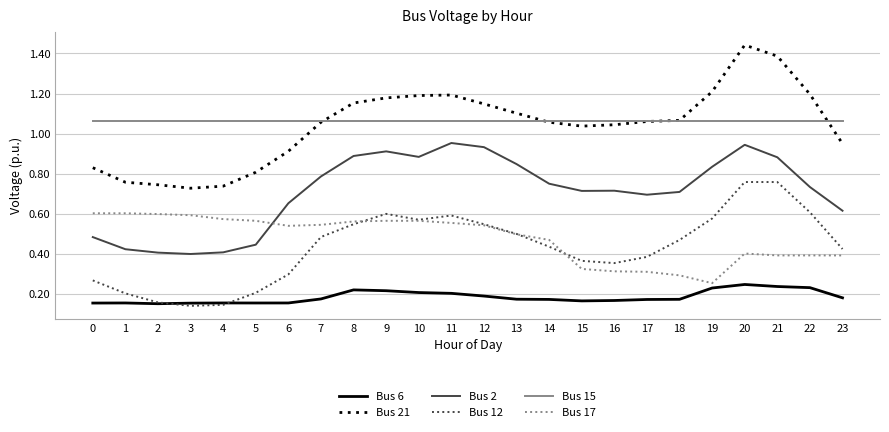

True or false: Bus 21 and Bus 12 cross at least once.

False